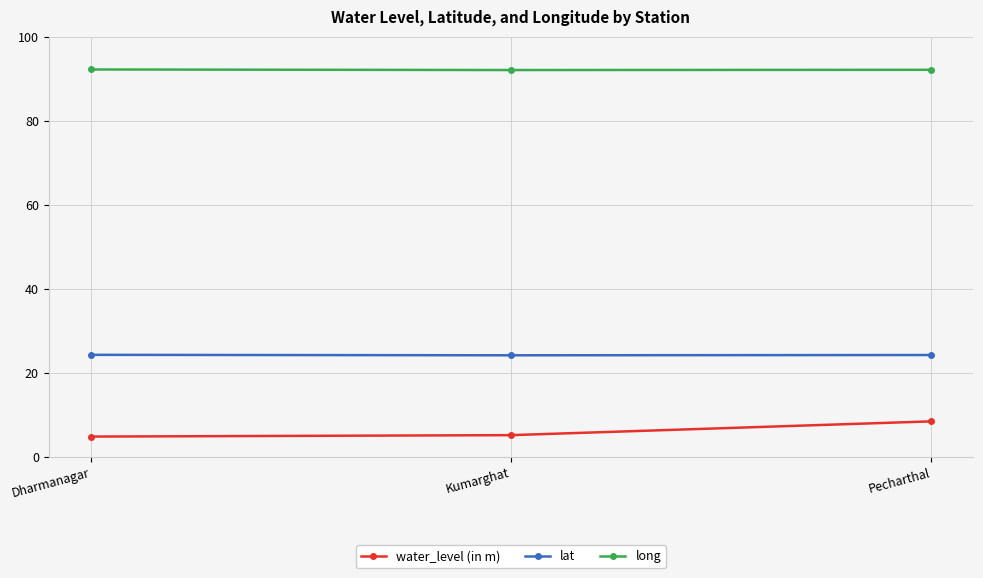

Which series has the largest range (max minus min)?

water_level (in m)